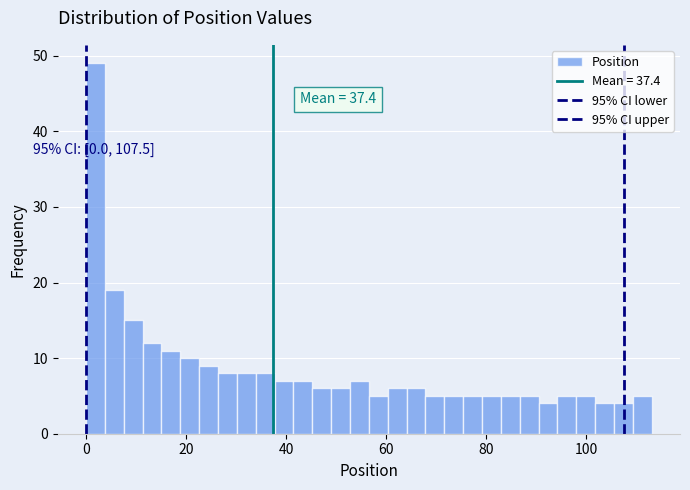

Read against the x-axis, roughly where is the centre of the tallest bar?

2